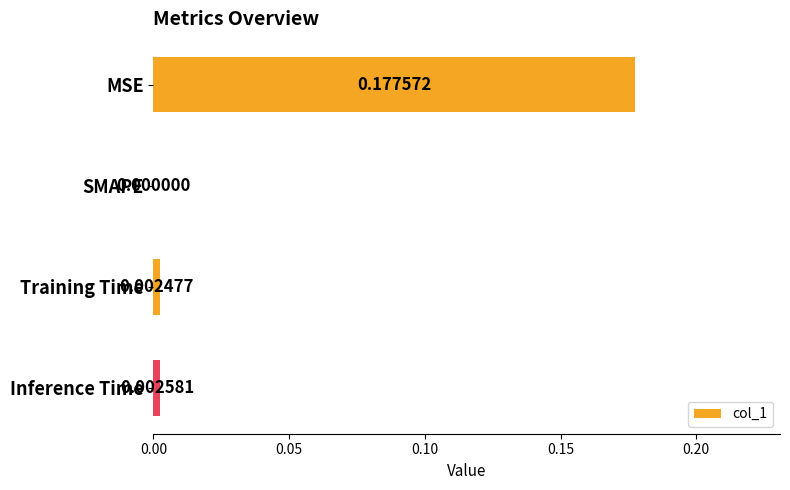

Which has a higher value, SMAPE or Training Time?

Training Time